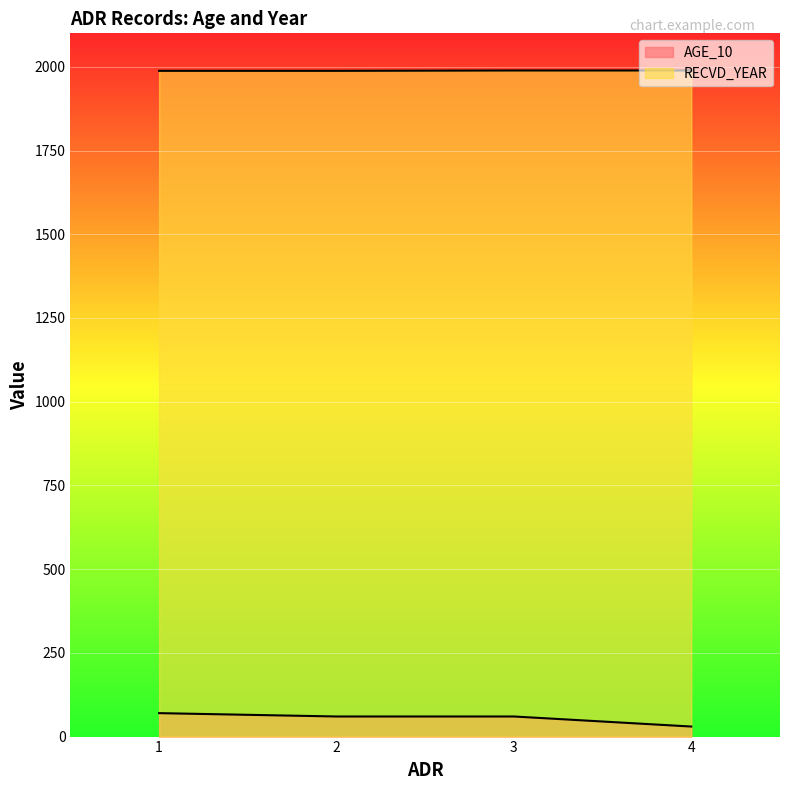

Which has a higher value, 4 or 3?

3